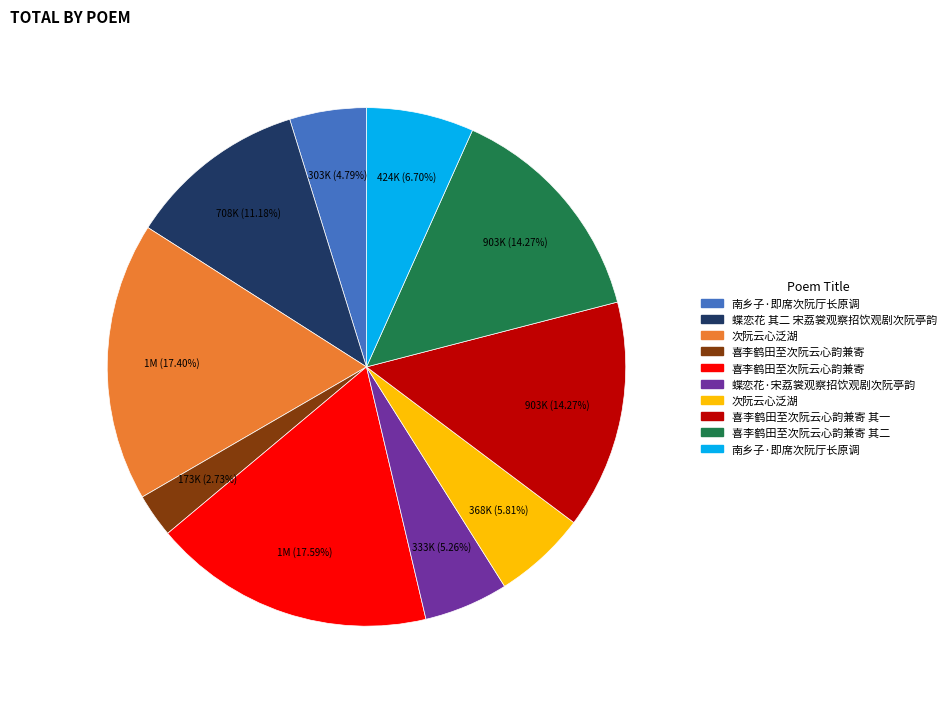

Is there any slice that represents more than half of the pie?

No